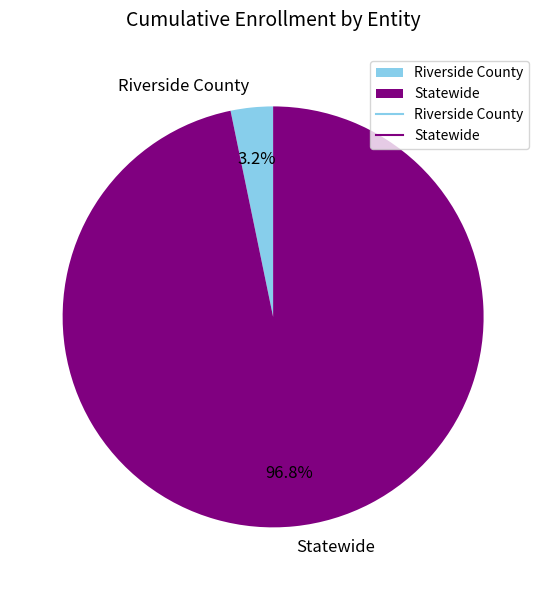

Rank the categories by value from lowest to highest.

Riverside County, Statewide